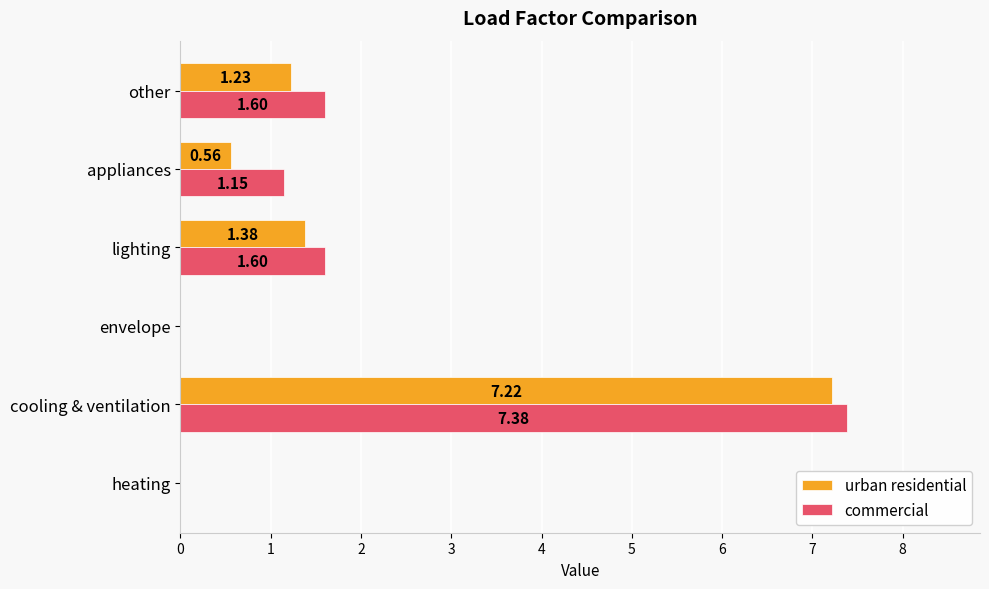

What is the sum of the commercial values at heating and cooling & ventilation?

7.4